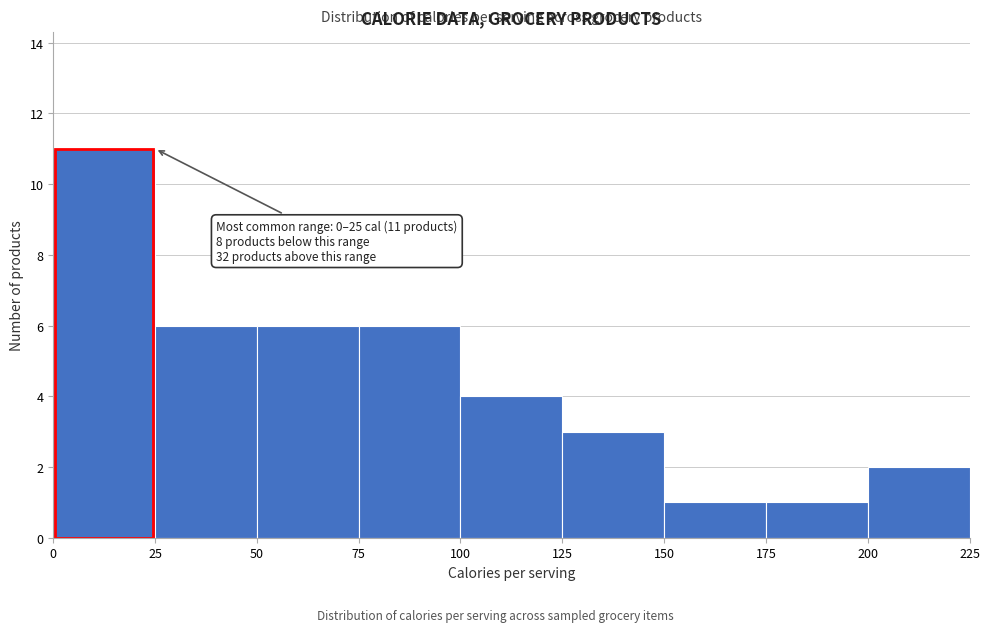

Over which range of the x-axis is the bar tallest?

0 to 25